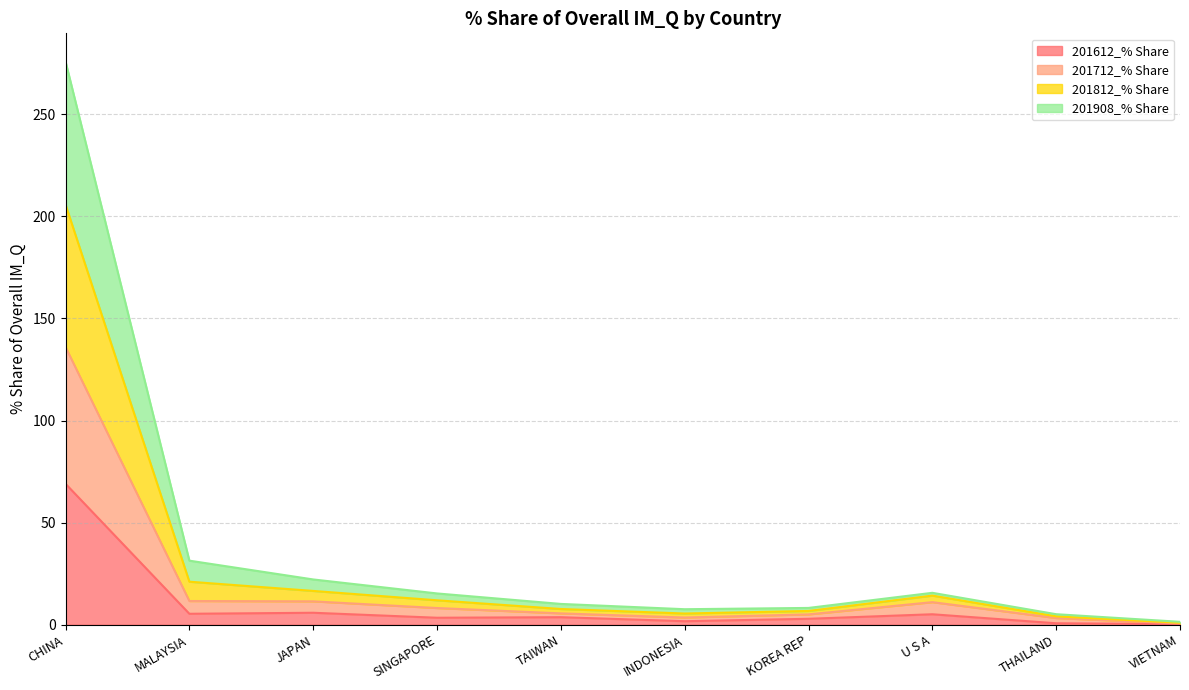

At which label does 201612_% Share reach its peak?

CHINA